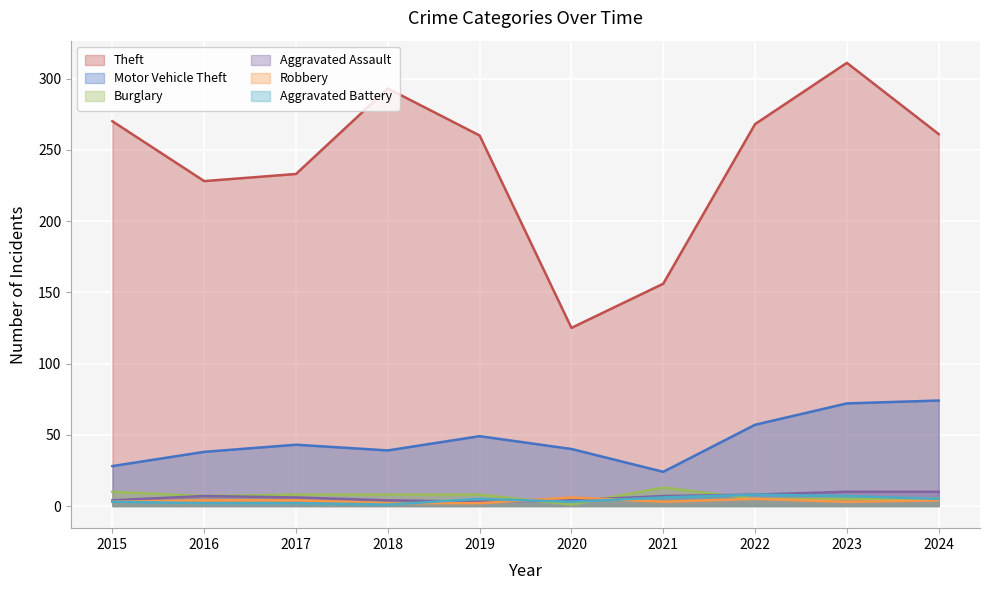

What is the minimum value for Theft?

125